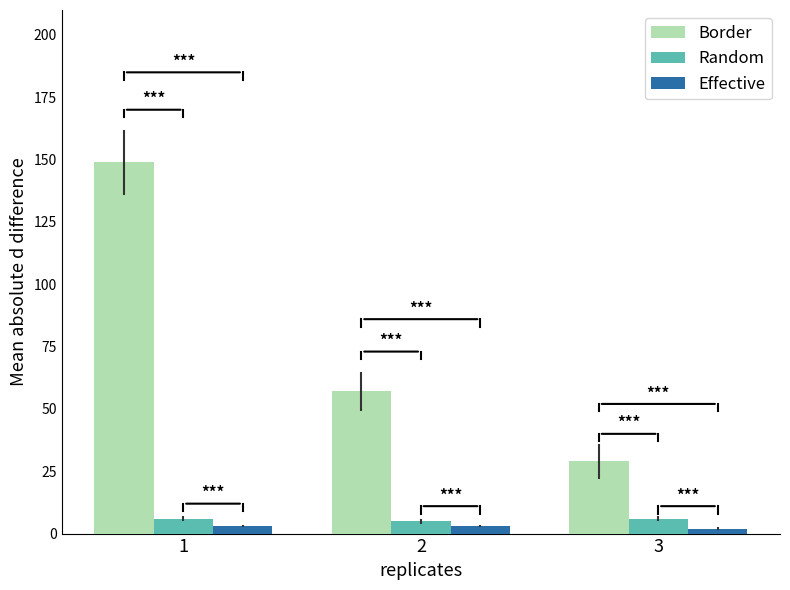

Reading left to right, transcribe all the data shown in this chart.

Border: 149	57	29
Random: 6	5	6
Effective: 3	3	2